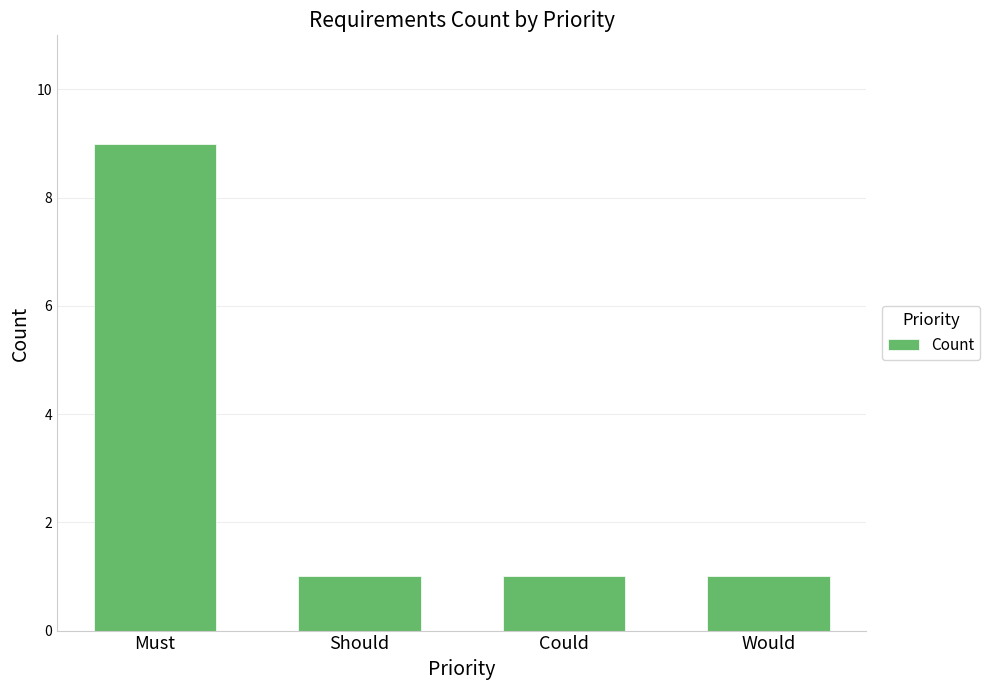

What position from the right is Would?

1